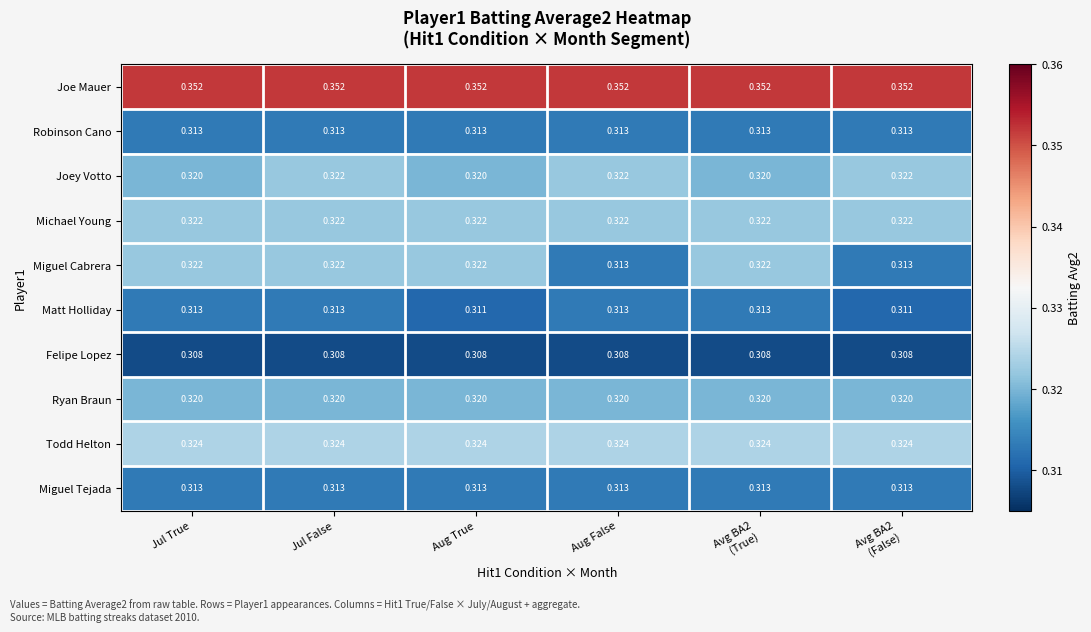

Which series has the largest range (max minus min)?

Miguel Cabrera